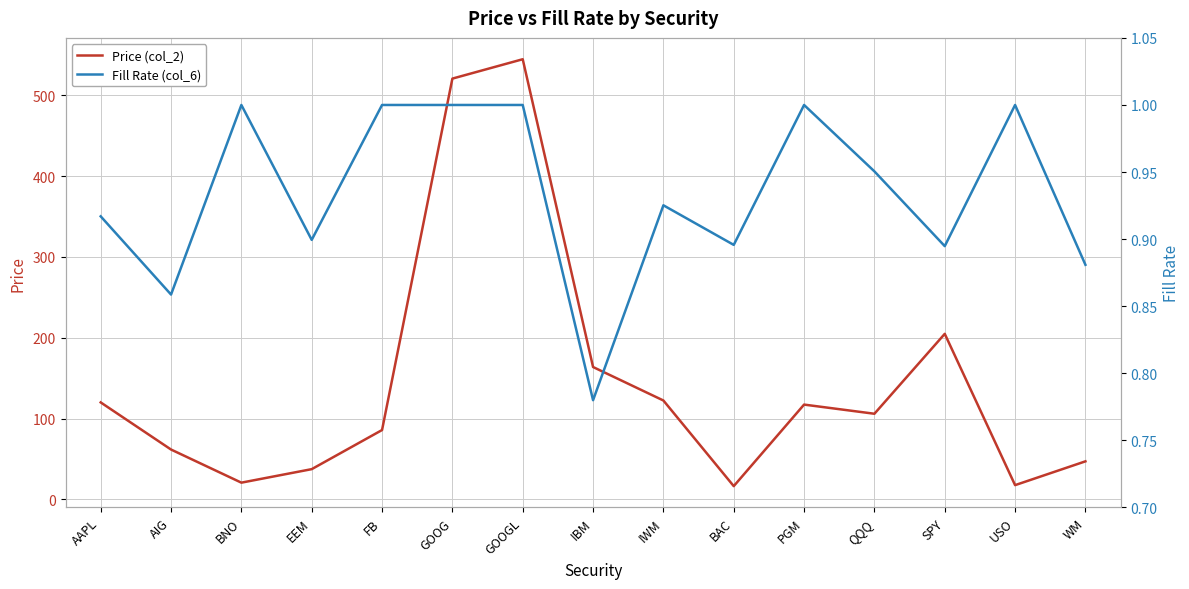

Reading left to right, what are all the values shown in this chart?

Price (col_2): 120.1	61.8	20.8	37.5	85.9	520.7	544.6	163.8	122.4	16.5	117.4	106.0	204.9	17.7	47.1
Fill Rate (col_6): 0.9	0.9	1.0	0.9	1.0	1.0	1.0	0.8	0.9	0.9	1.0	1.0	0.9	1.0	0.9